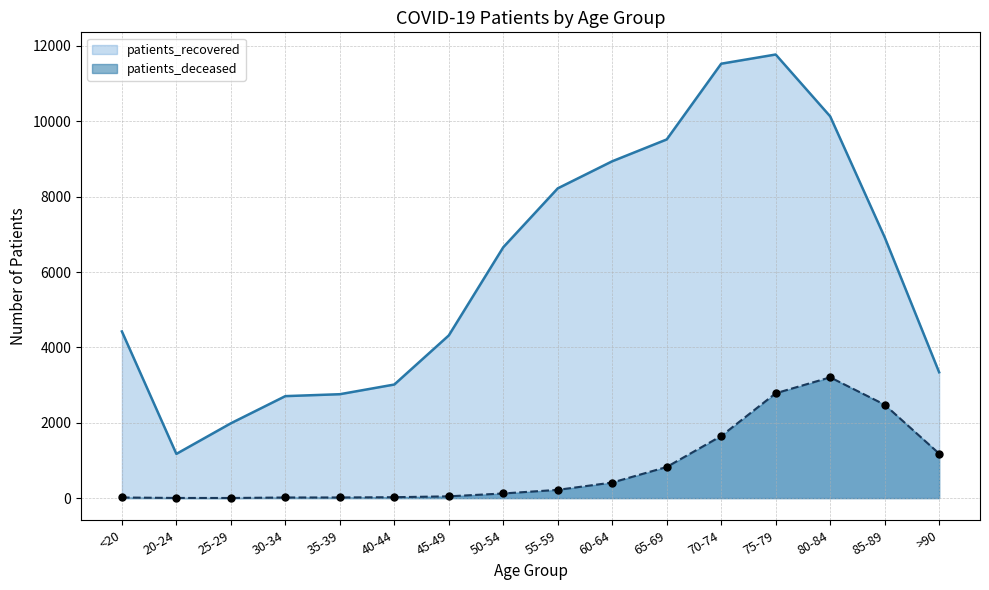

At which category is the sum across all series the highest?

75-79